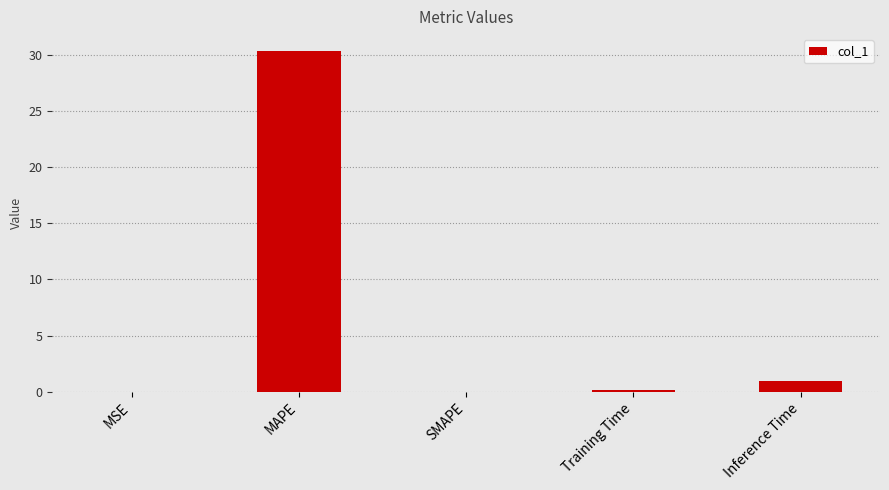

Between SMAPE and MAPE, which is larger?

MAPE